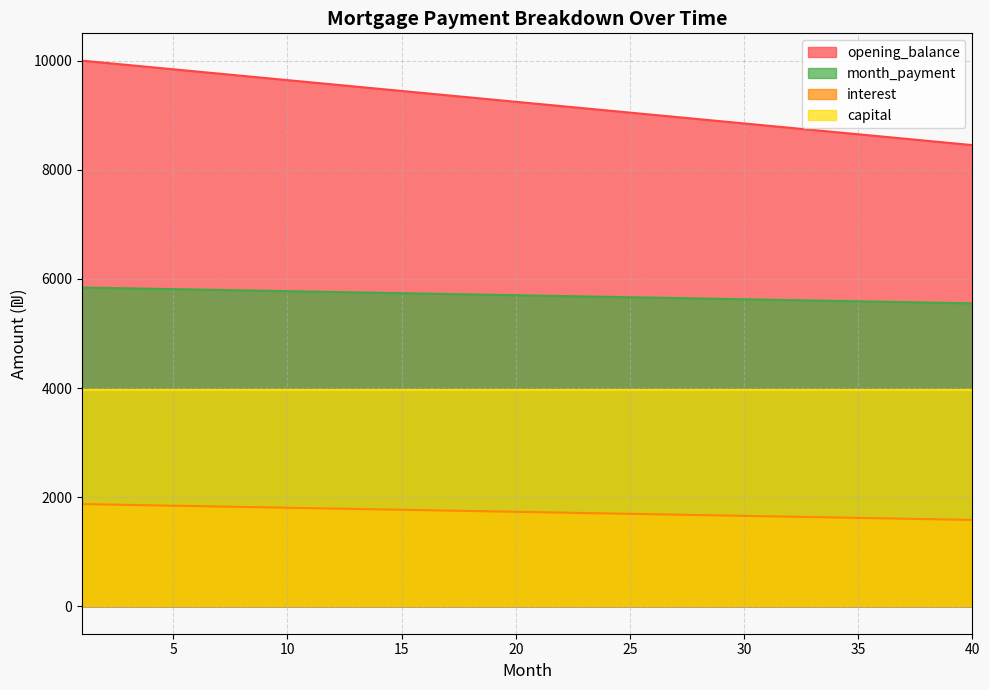

What is the spread (max minus min) of values at 39?

6899.8